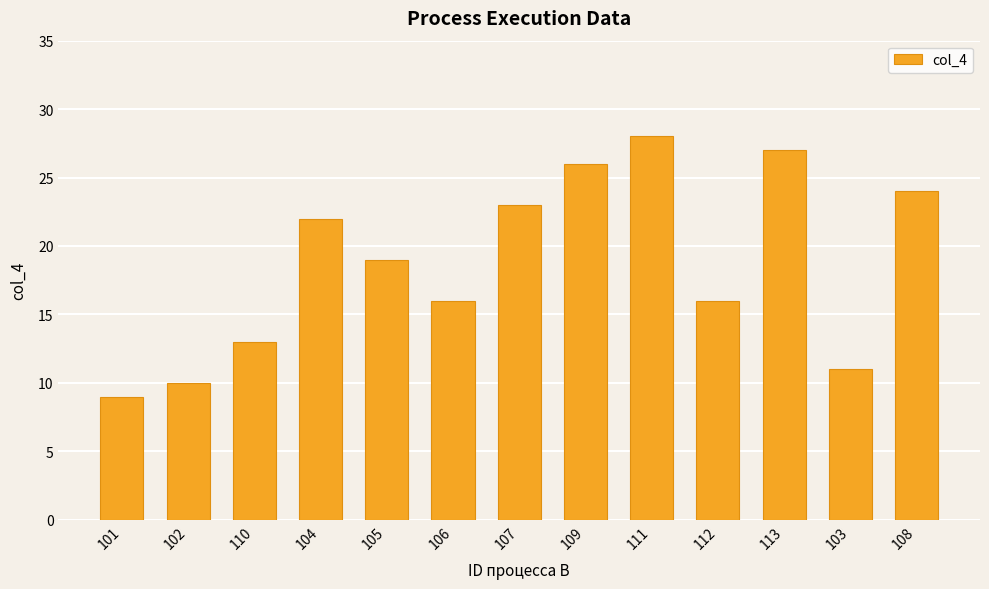

What is the label of the 2nd bar from the left?

102